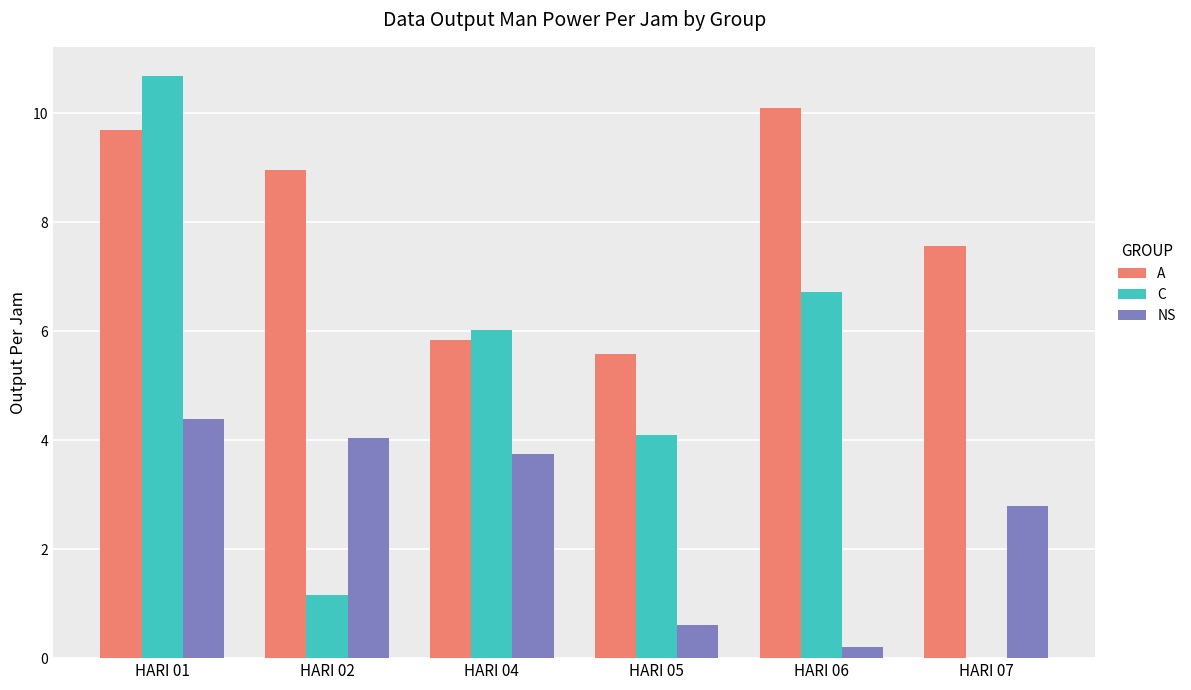

Which series has the largest range (max minus min)?

C